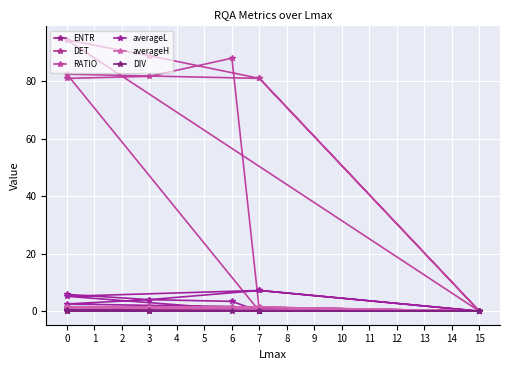

Which series has the largest total across all categories?

RATIO